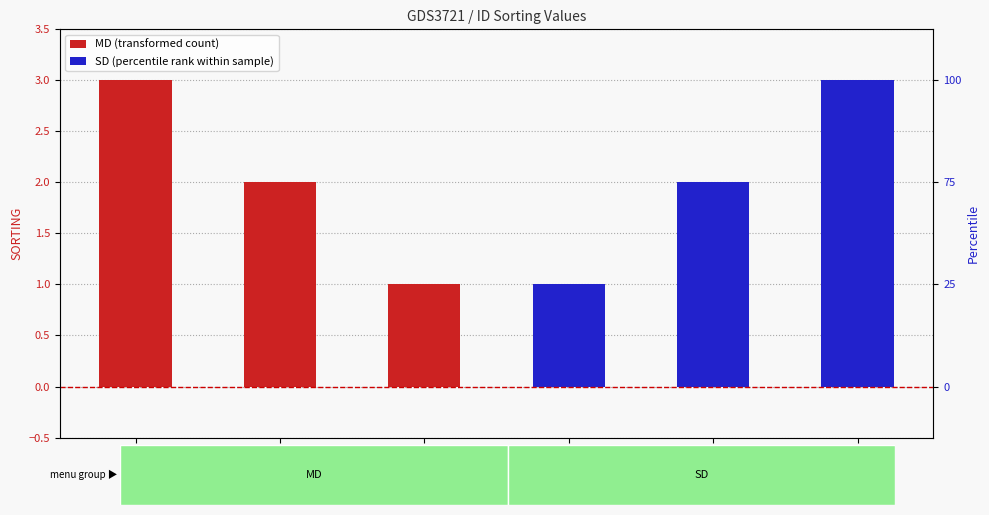

How many values in the SD (percentile rank within sample) series exceed 1?

2